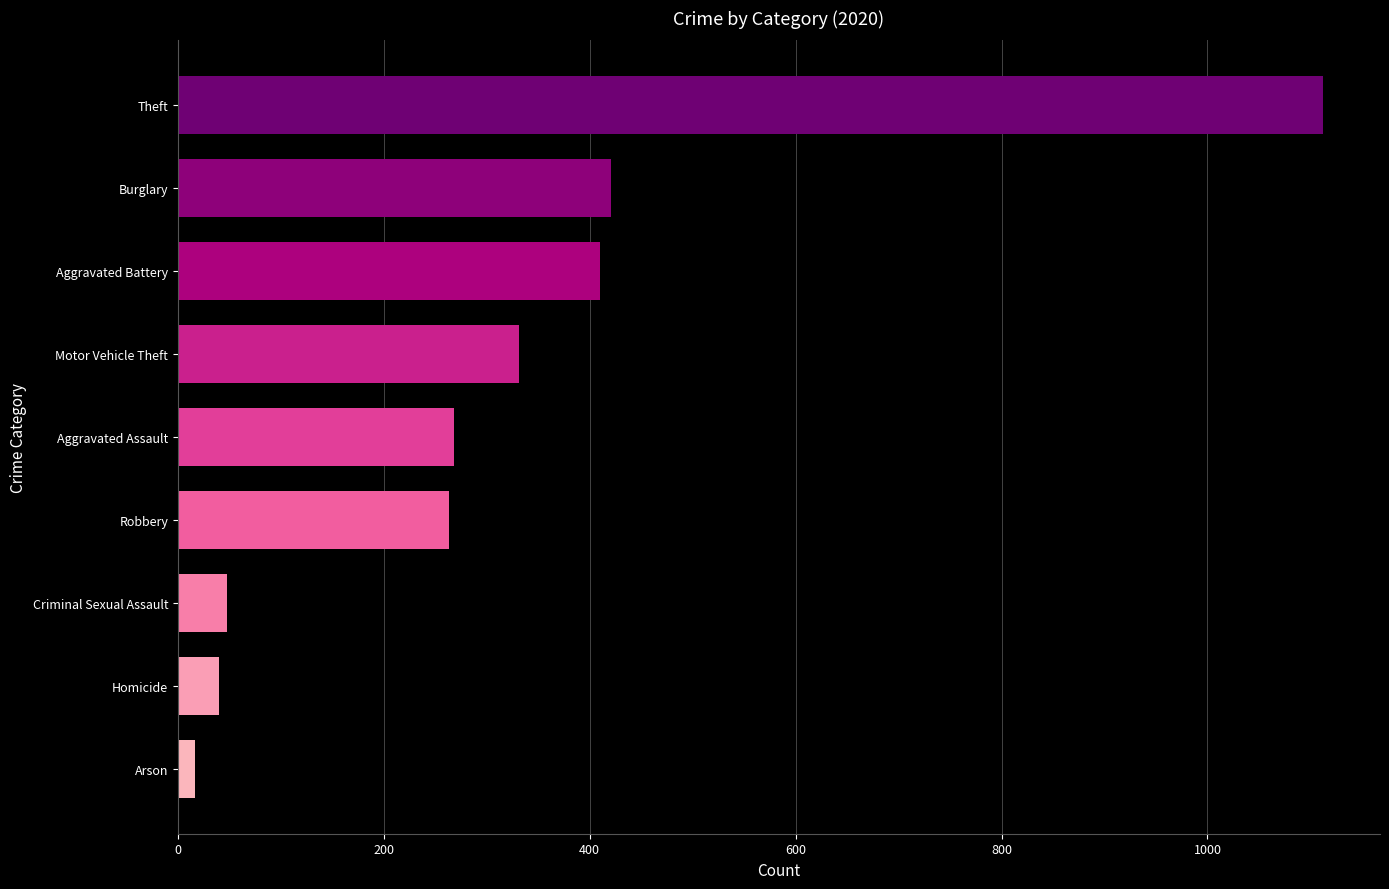

What is the sum of all values?

2910